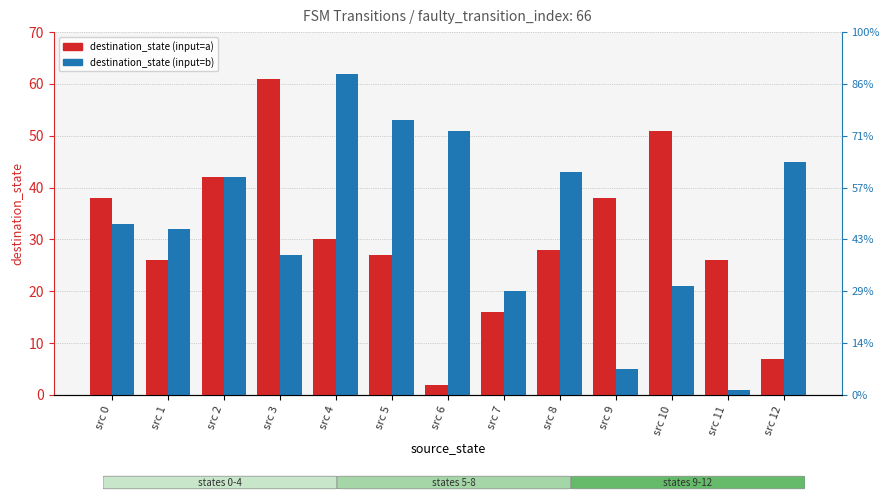

What is the value of the destination_state (input=b) bar at the 10th from the left?

5